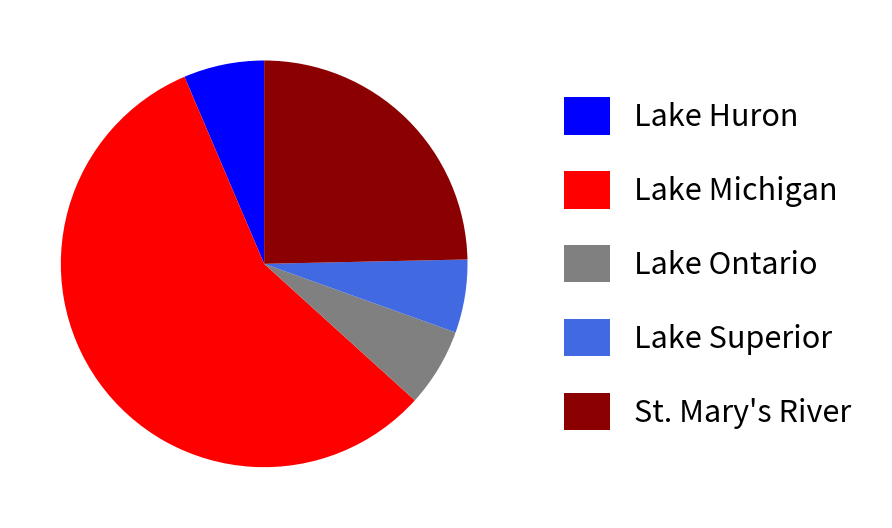

Which category has the biggest portion of the pie?

Lake Michigan